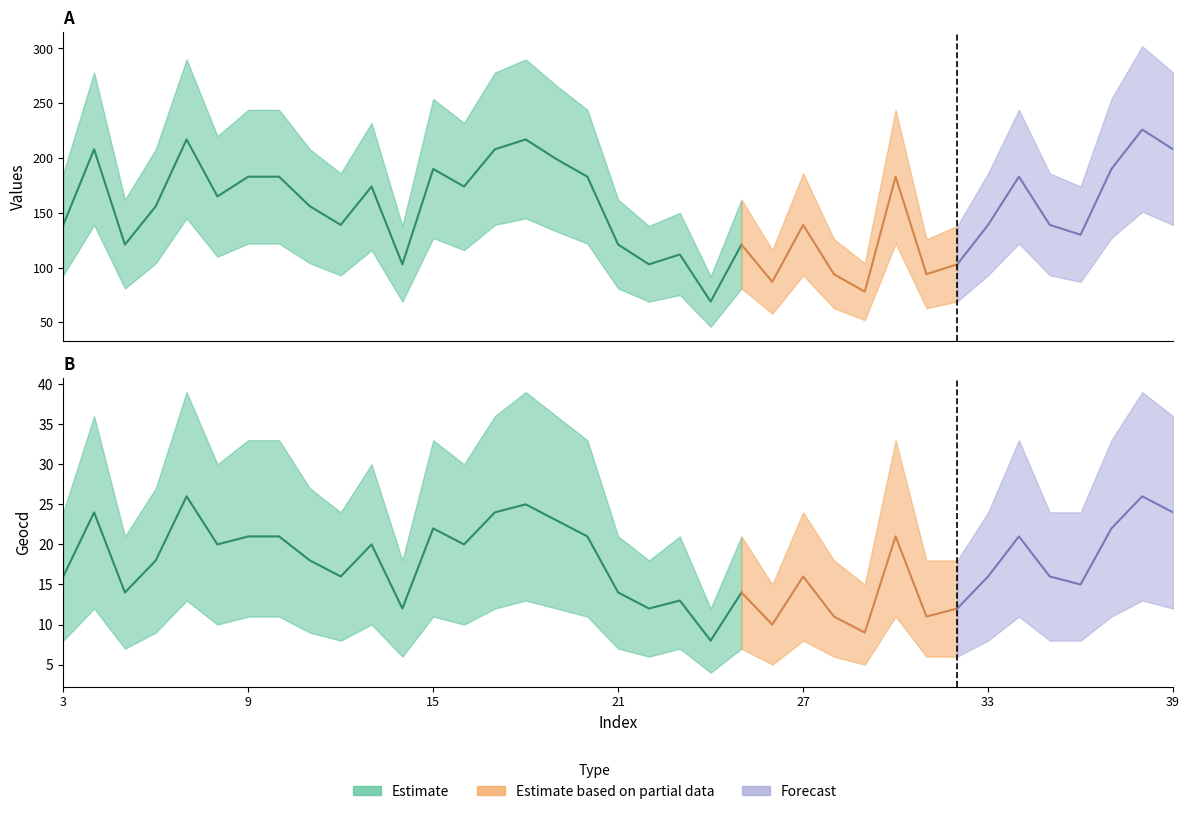

At which label is values_mid closest to 147?

3